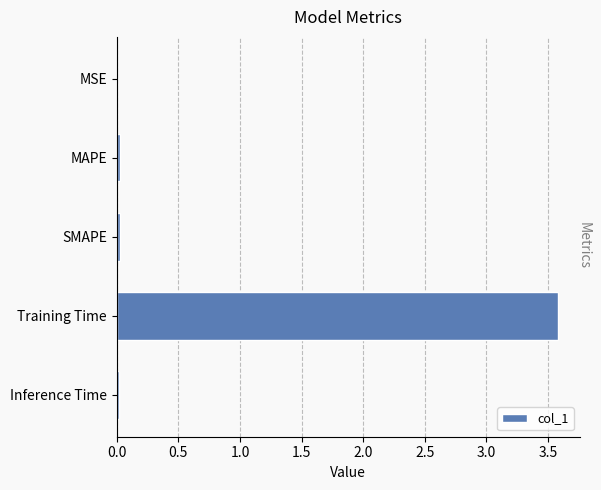

How many data points does each series have?

5